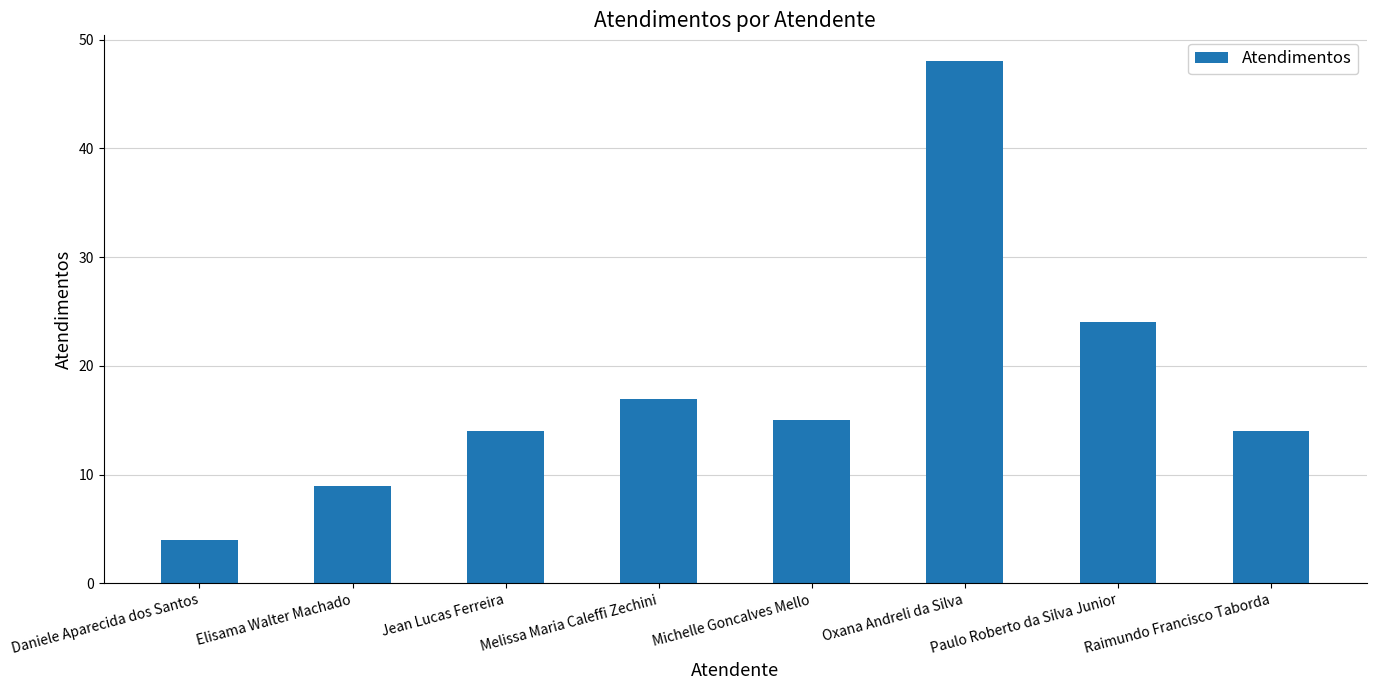

Reading right to left, extract all data points from this chart.

14	24	48	15	17	14	9	4